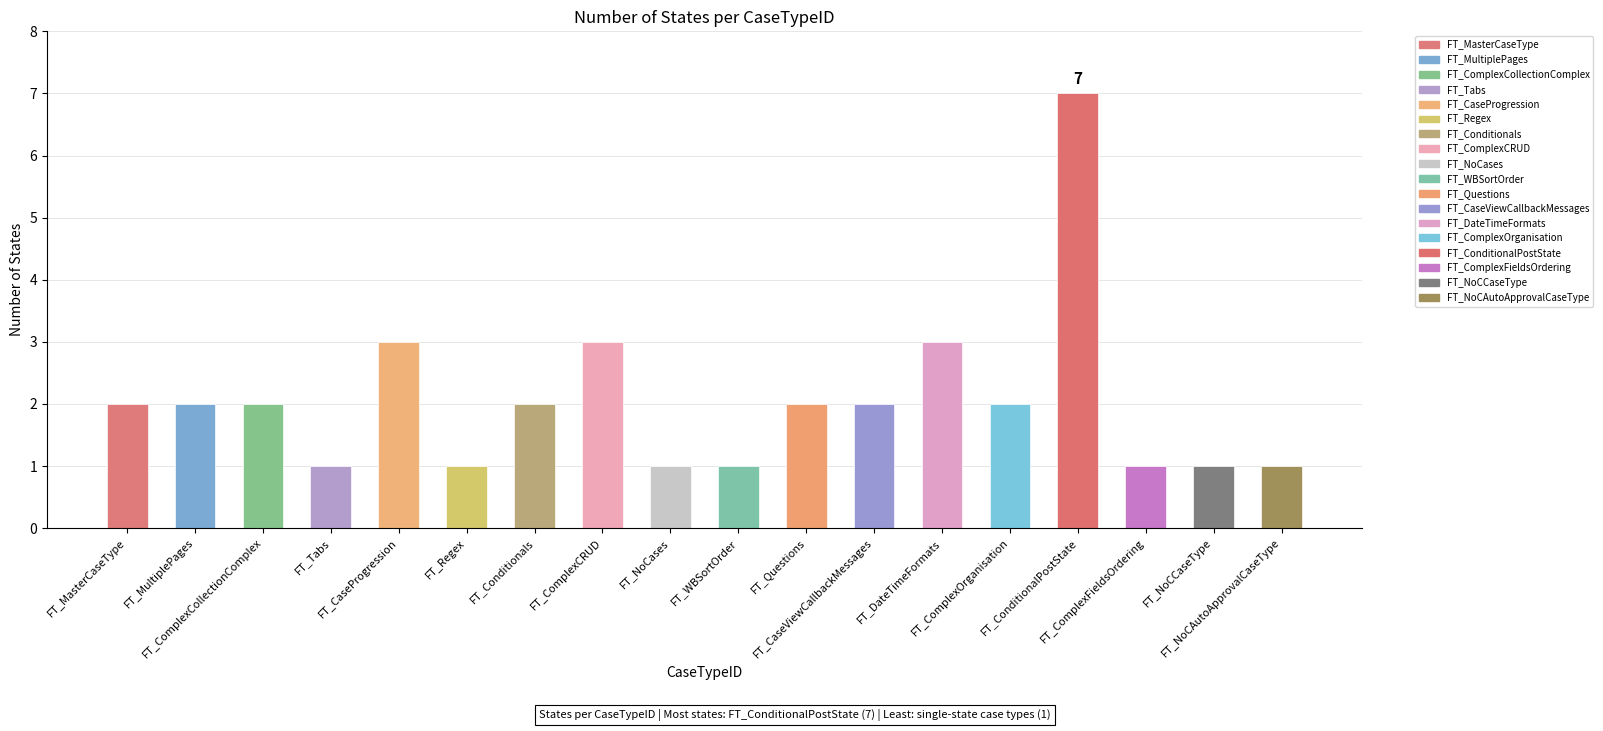

Between FT_CaseProgression and FT_NoCCaseType, which is larger?

FT_CaseProgression